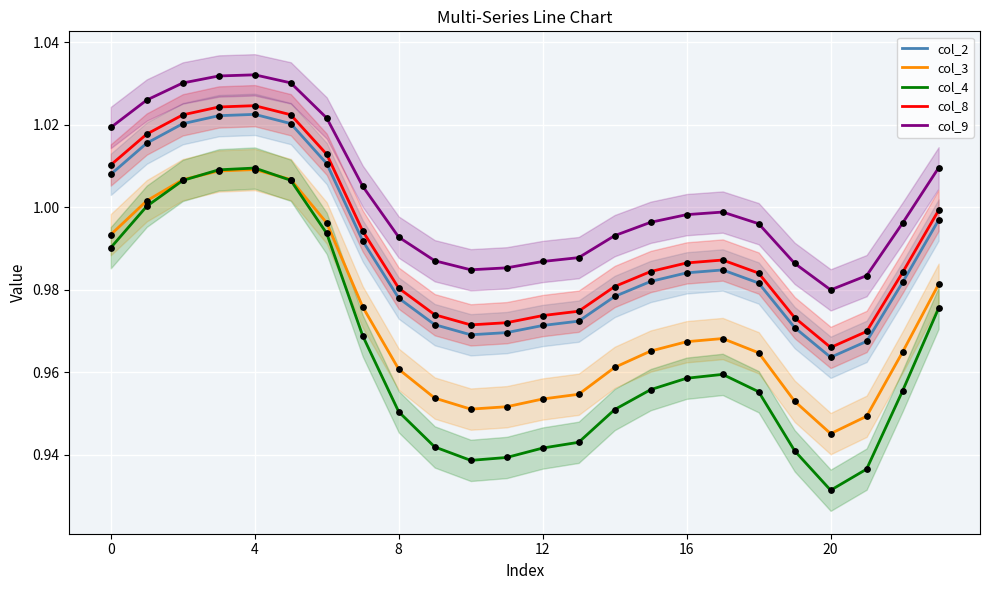

True or false: col_4 and col_8 intersect in this chart.

False